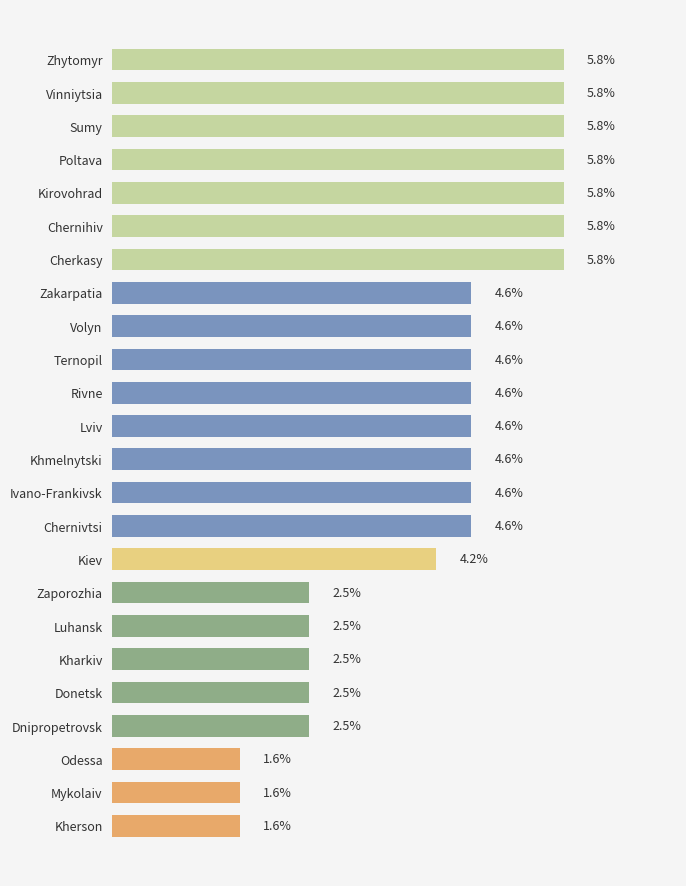

Between Dnipropetrovsk and Cherkasy, which is larger?

Cherkasy